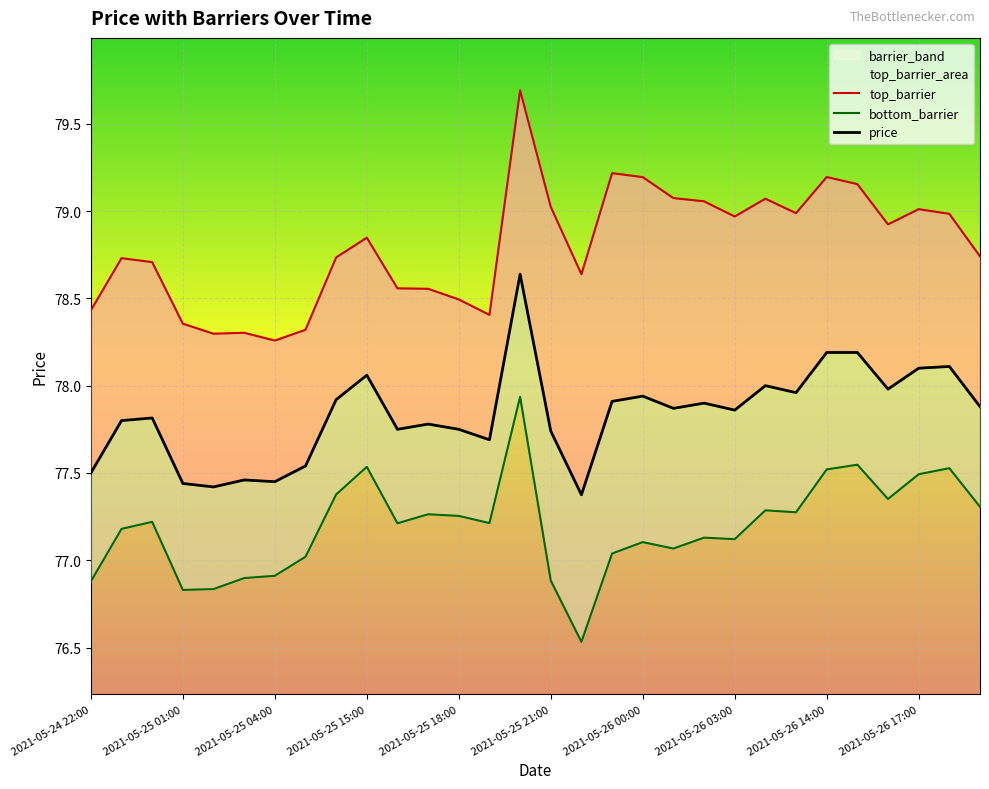

The bottom_barrier series shows 76.9 at 2021-05-24 22:00. True or false?

True